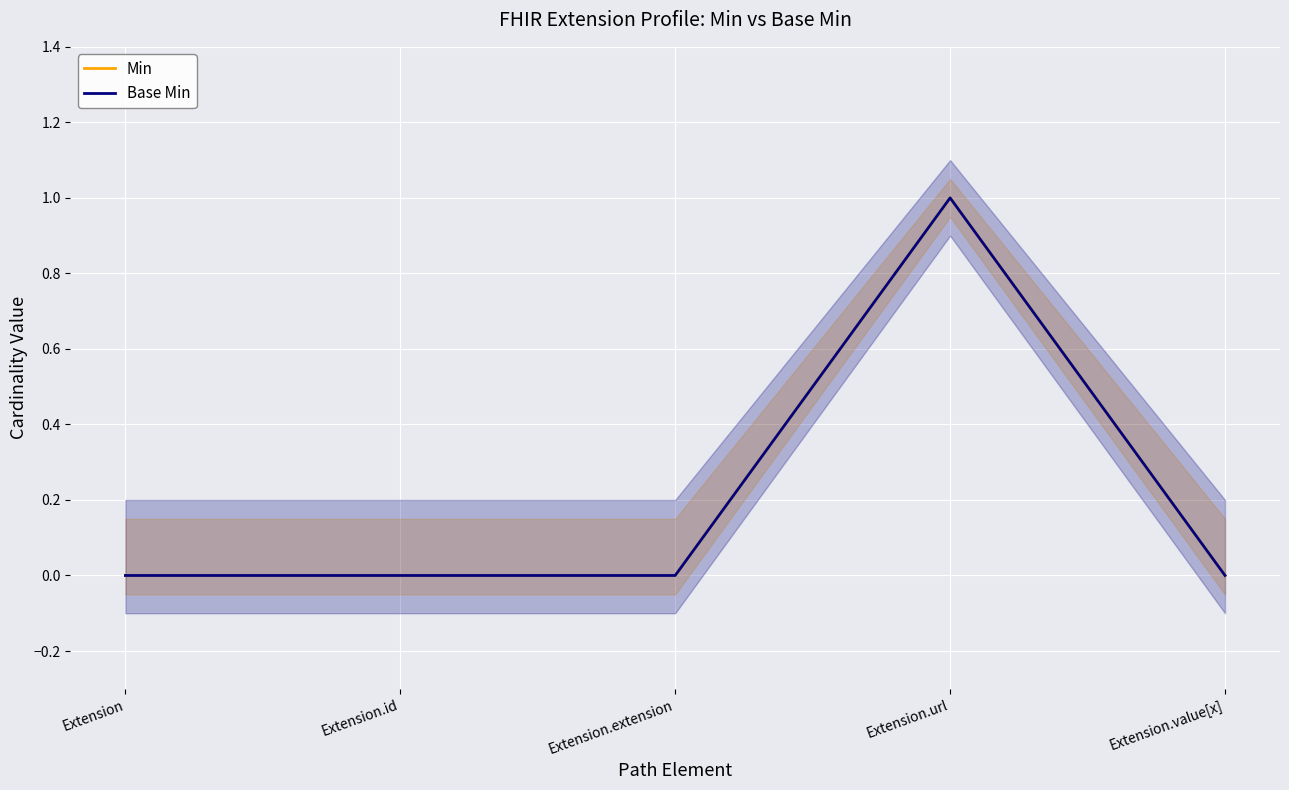

Is it true that Base Min equals -1 at Extension?

False